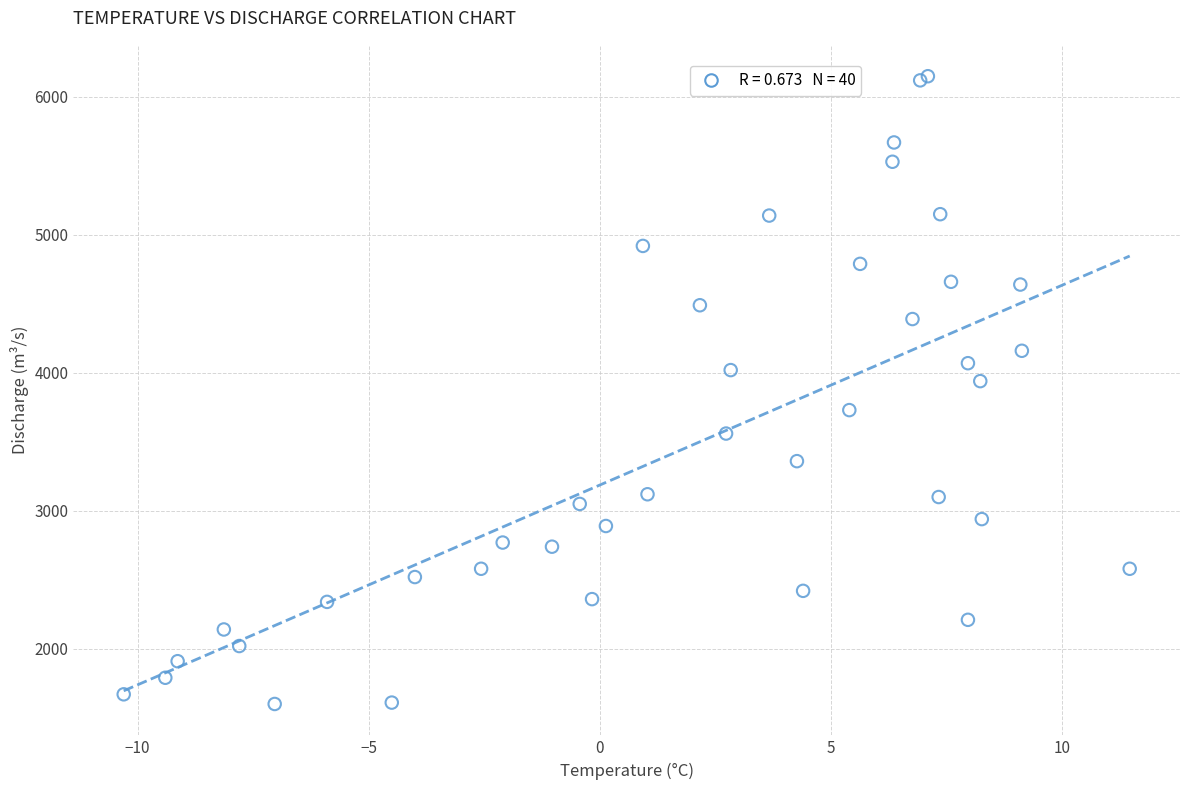

What Y value in the scatter plot is closest to 3875?

3940